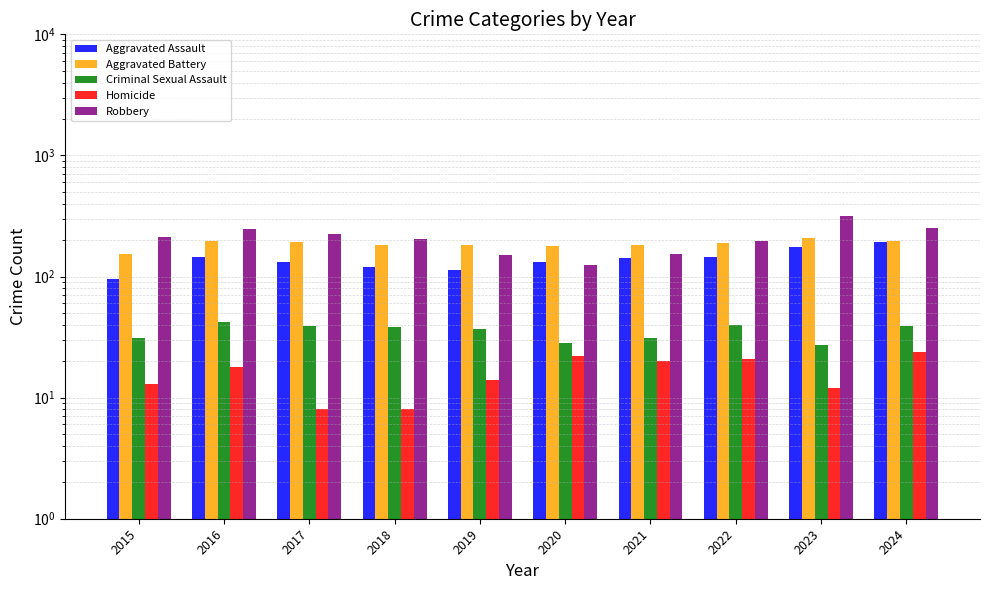

How many categories are shown in the chart?

10